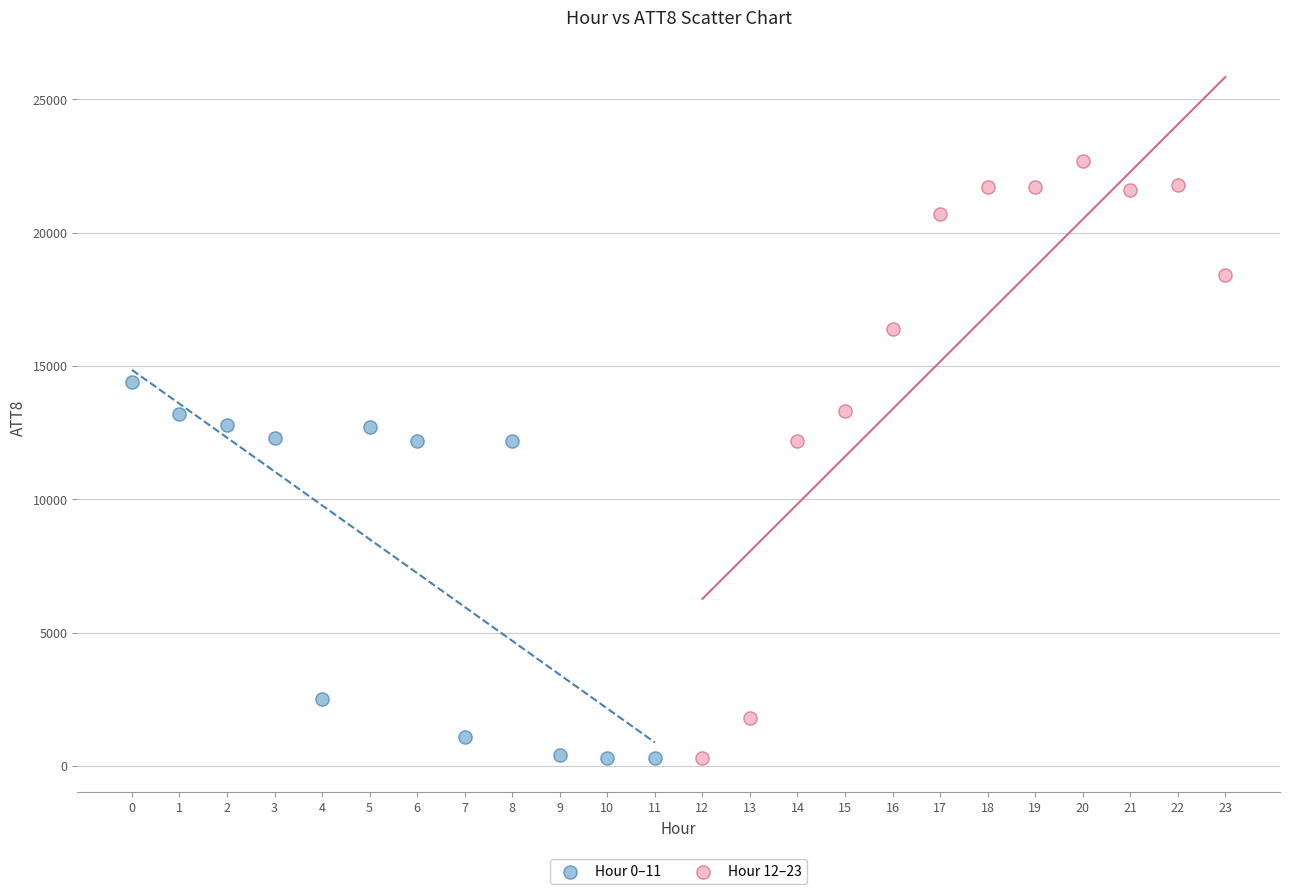

Which series has the widest spread of Y values?

Hour 12–23